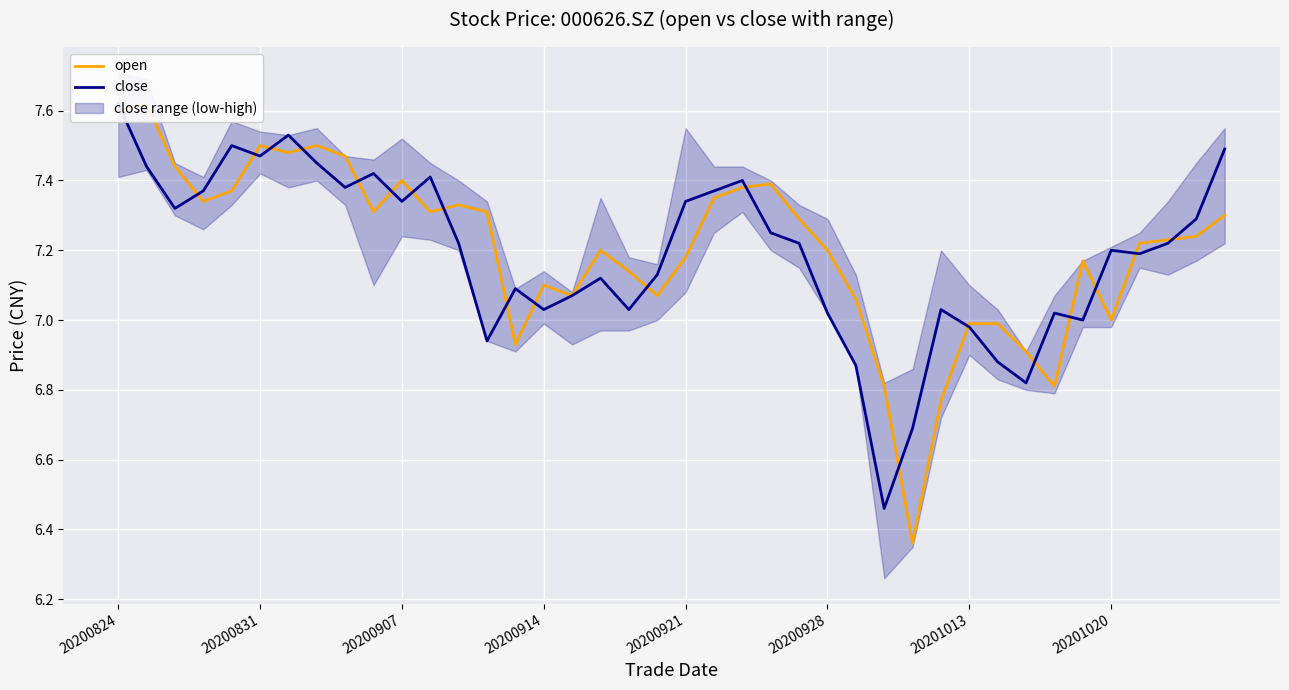

Where does the close series first go above 7?

20200824